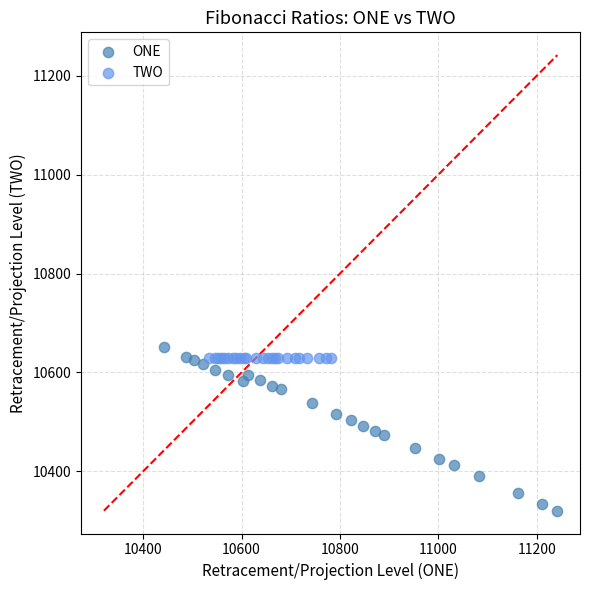

Which series reaches the minimum Y coordinate?

ONE